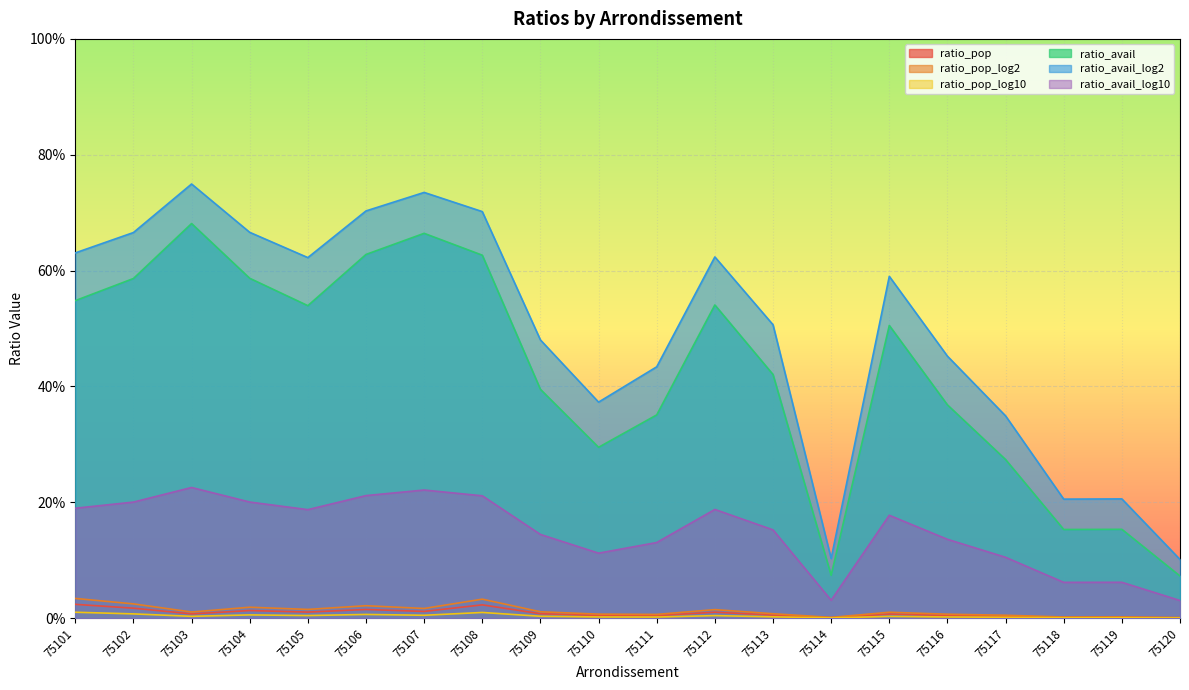

Where is ratio_pop_log2 nearest to the value 0?

75120